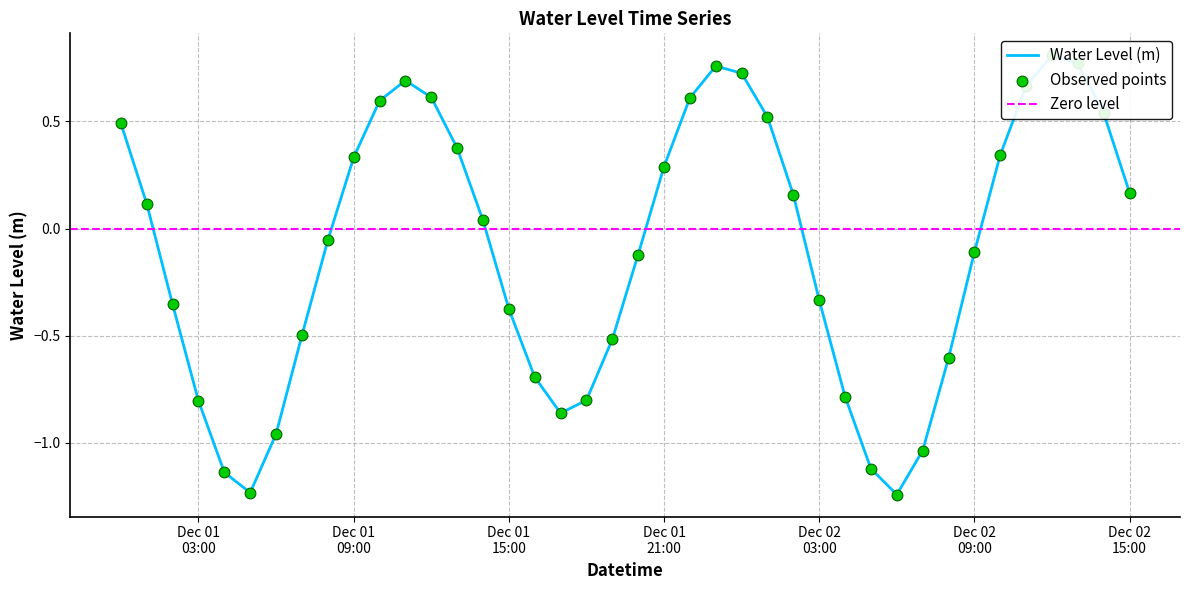

What is the change in value from 2022-12-02 06:00:00 to 2022-12-02 11:00:00?

+1.9